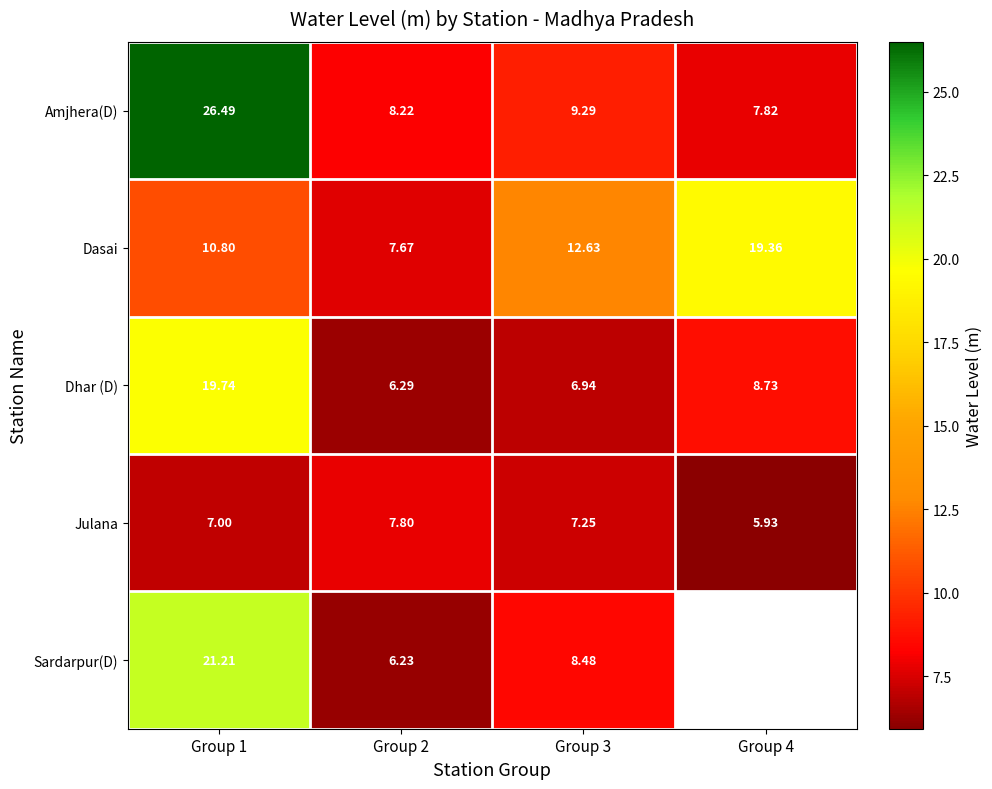

How many data points in Julana are less than 7?

1